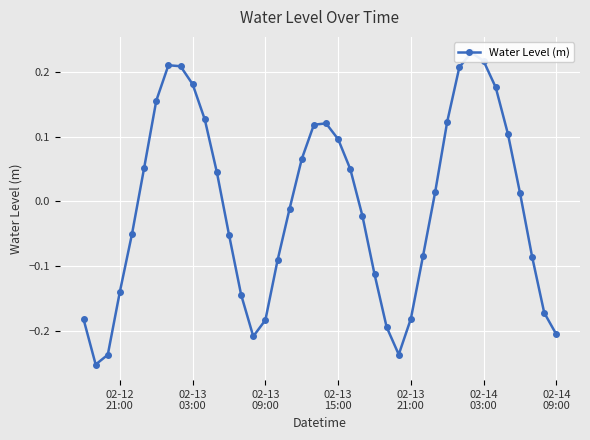

How many interior local valleys (lower than both neighbors) does the data have?

3